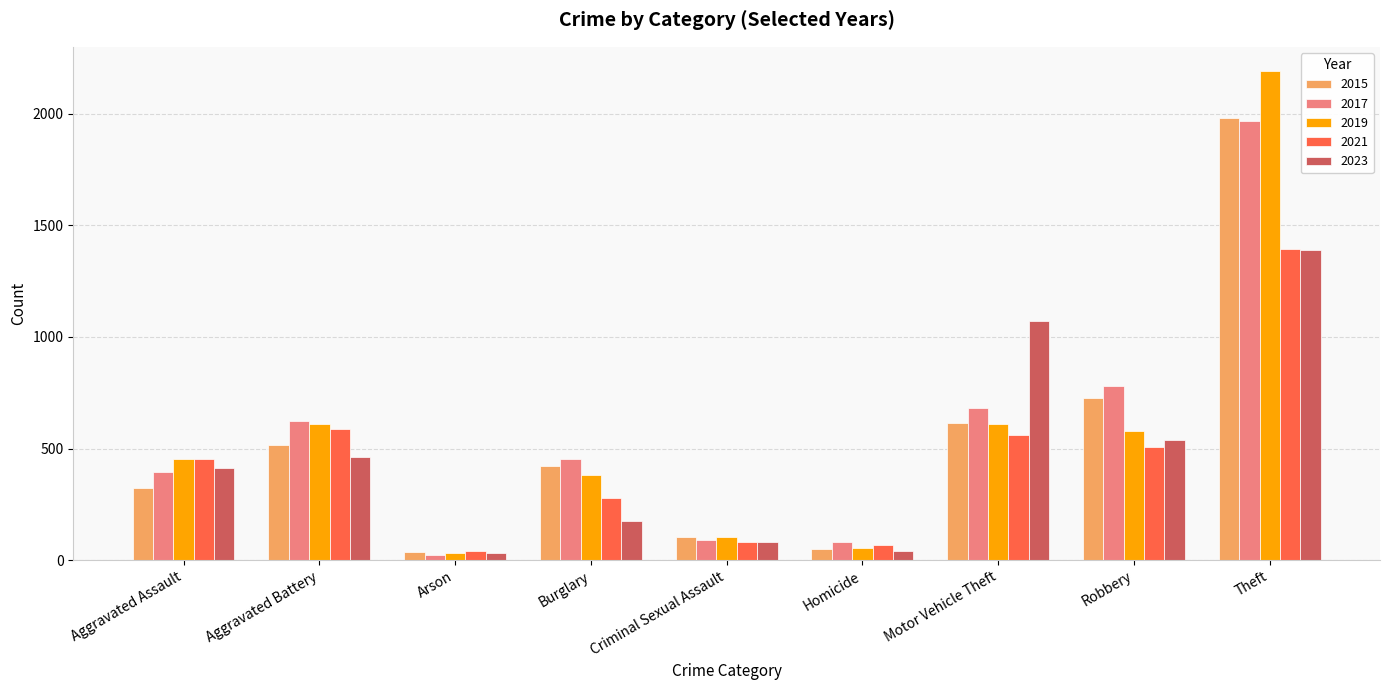

At which category is the sum across all series the highest?

Theft